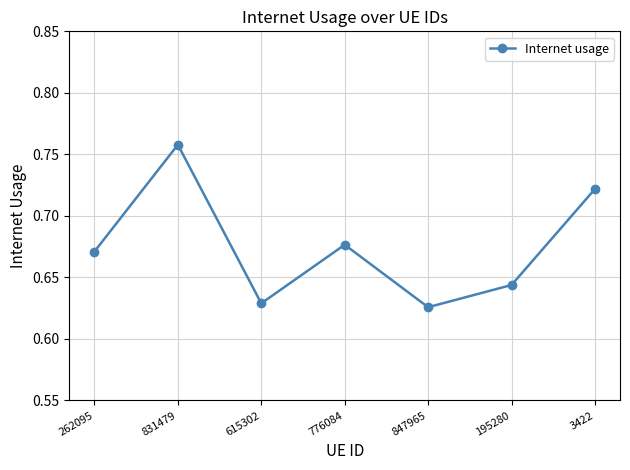

Is it true that the value at 195280 is 0.3?

False